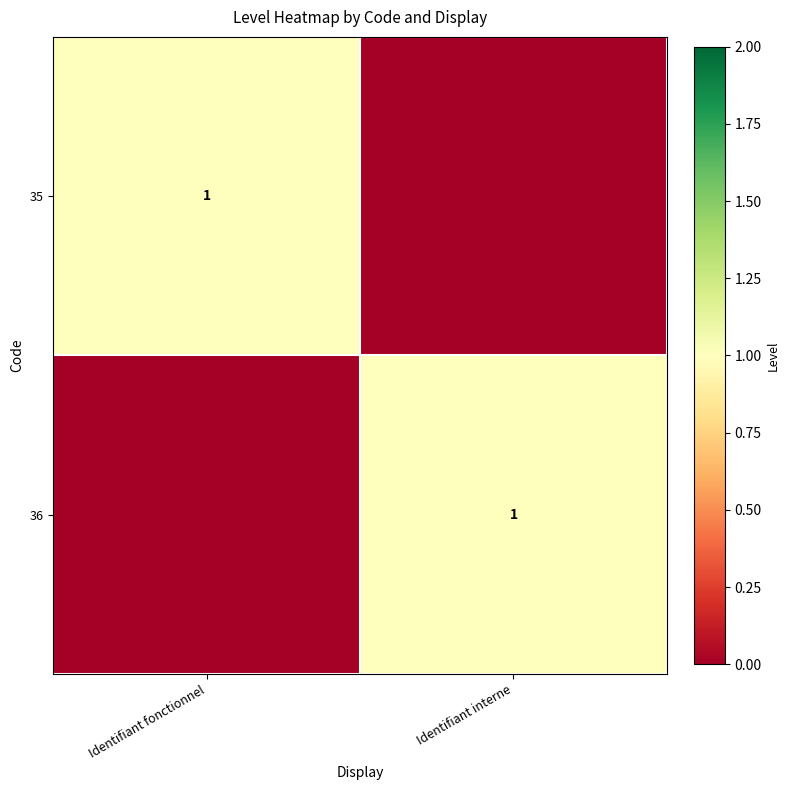

The value of 36 at Identifiant interne is 1. True or false?

True